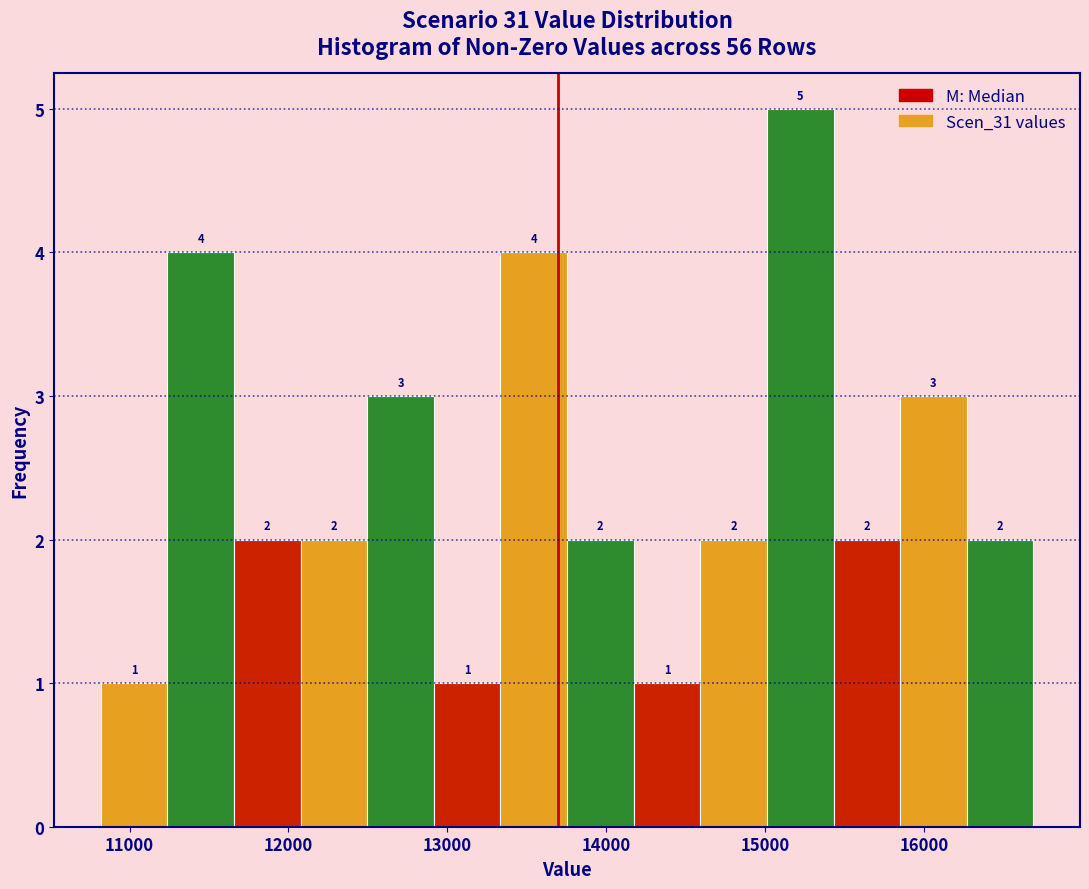

Over which range of the x-axis is the bar tallest?

15000 to 15400